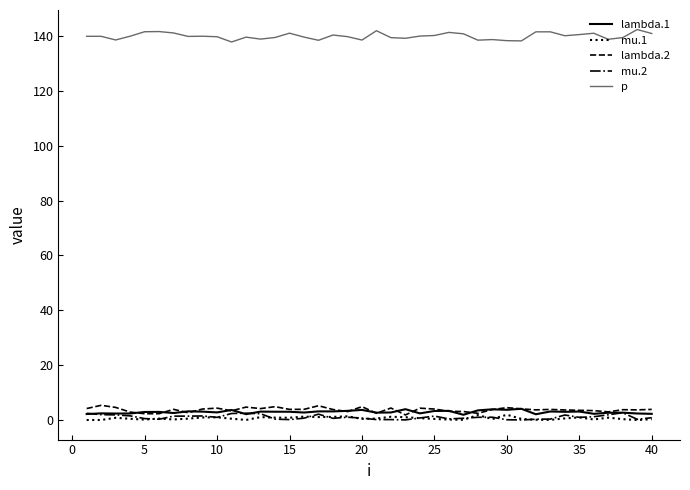

True or false: mu.2 and p intersect in this chart.

False